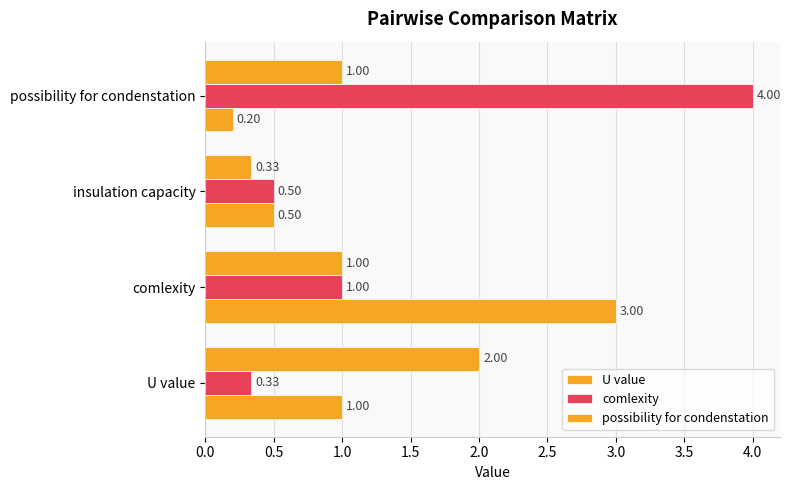

How many data points does each series have?

4